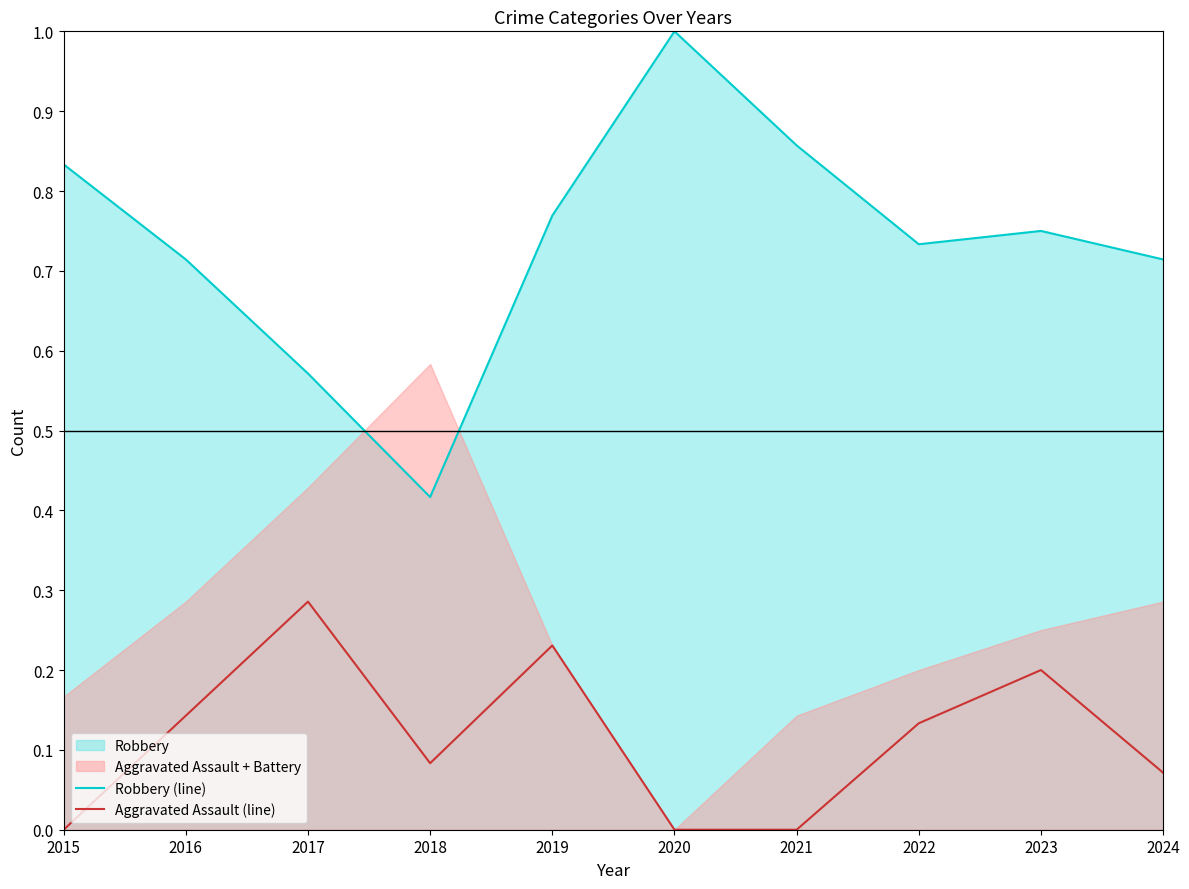

True or false: Aggravated Assault (line) and Robbery (line) intersect in this chart.

False